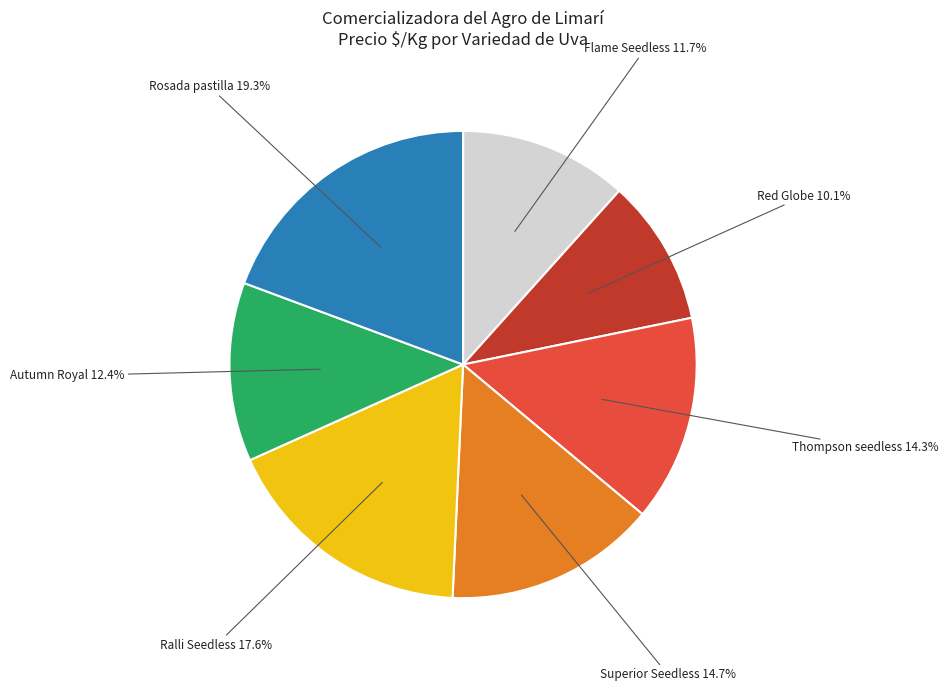

Which category has the biggest portion of the pie?

Rosada pastilla